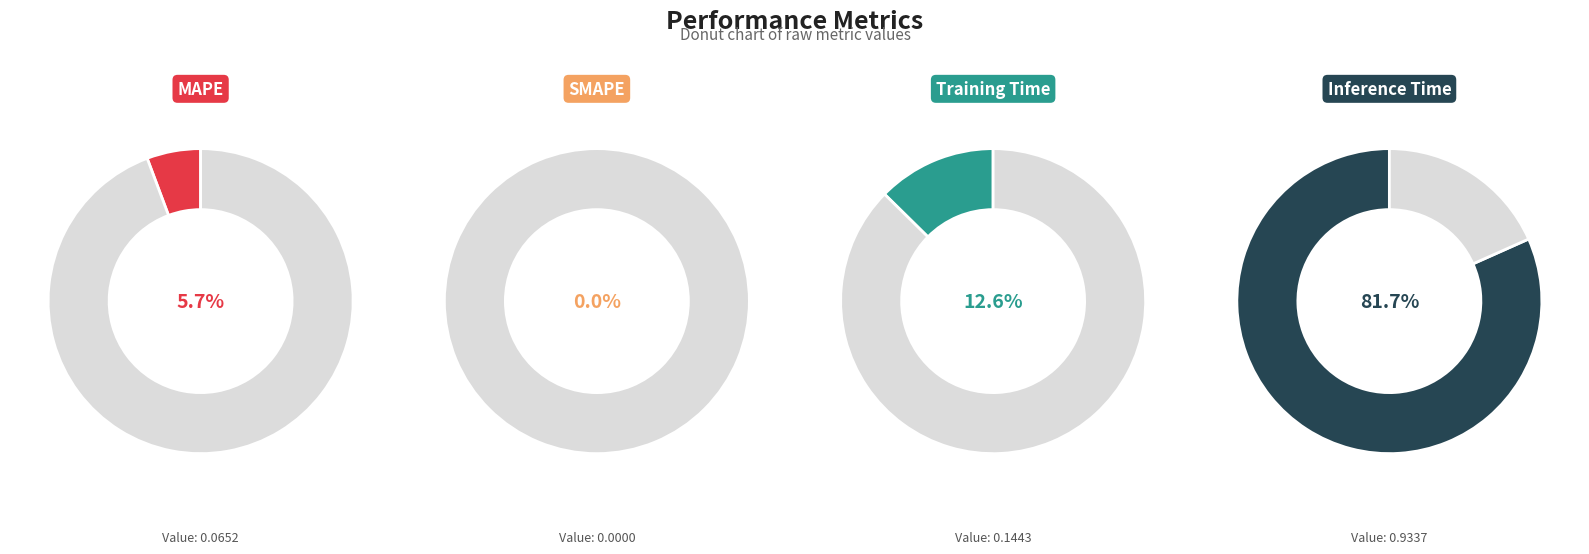

Is Inference Time the majority of the pie?

Yes